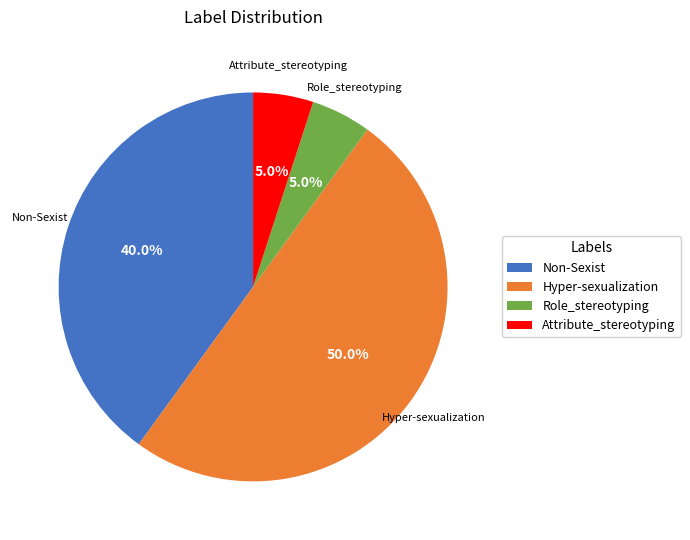

What is the total percentage of Role_stereotyping and Attribute_stereotyping?

10.0%